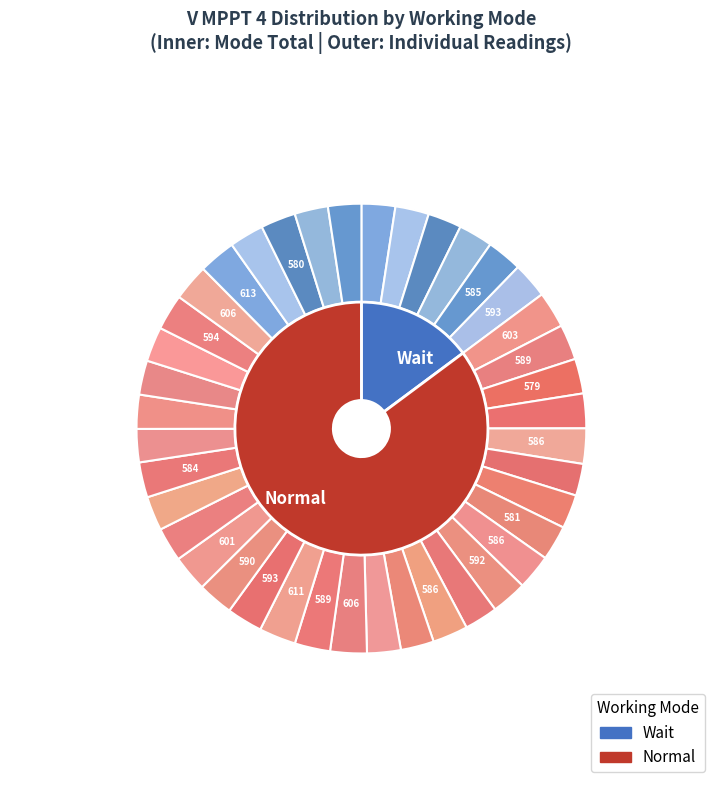

What is the majority slice?

Normal